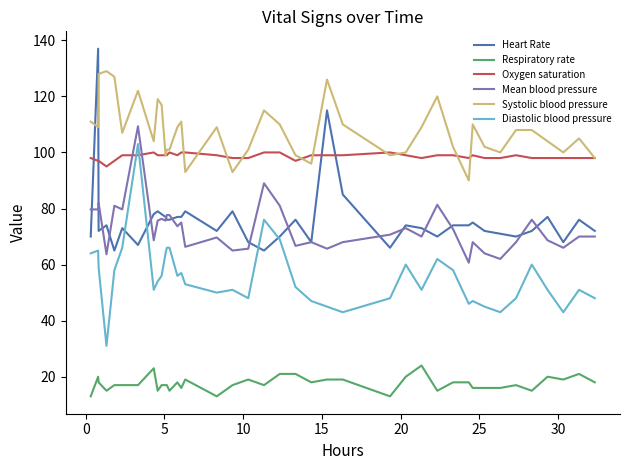

What is the minimum value for Systolic blood pressure?

90.0